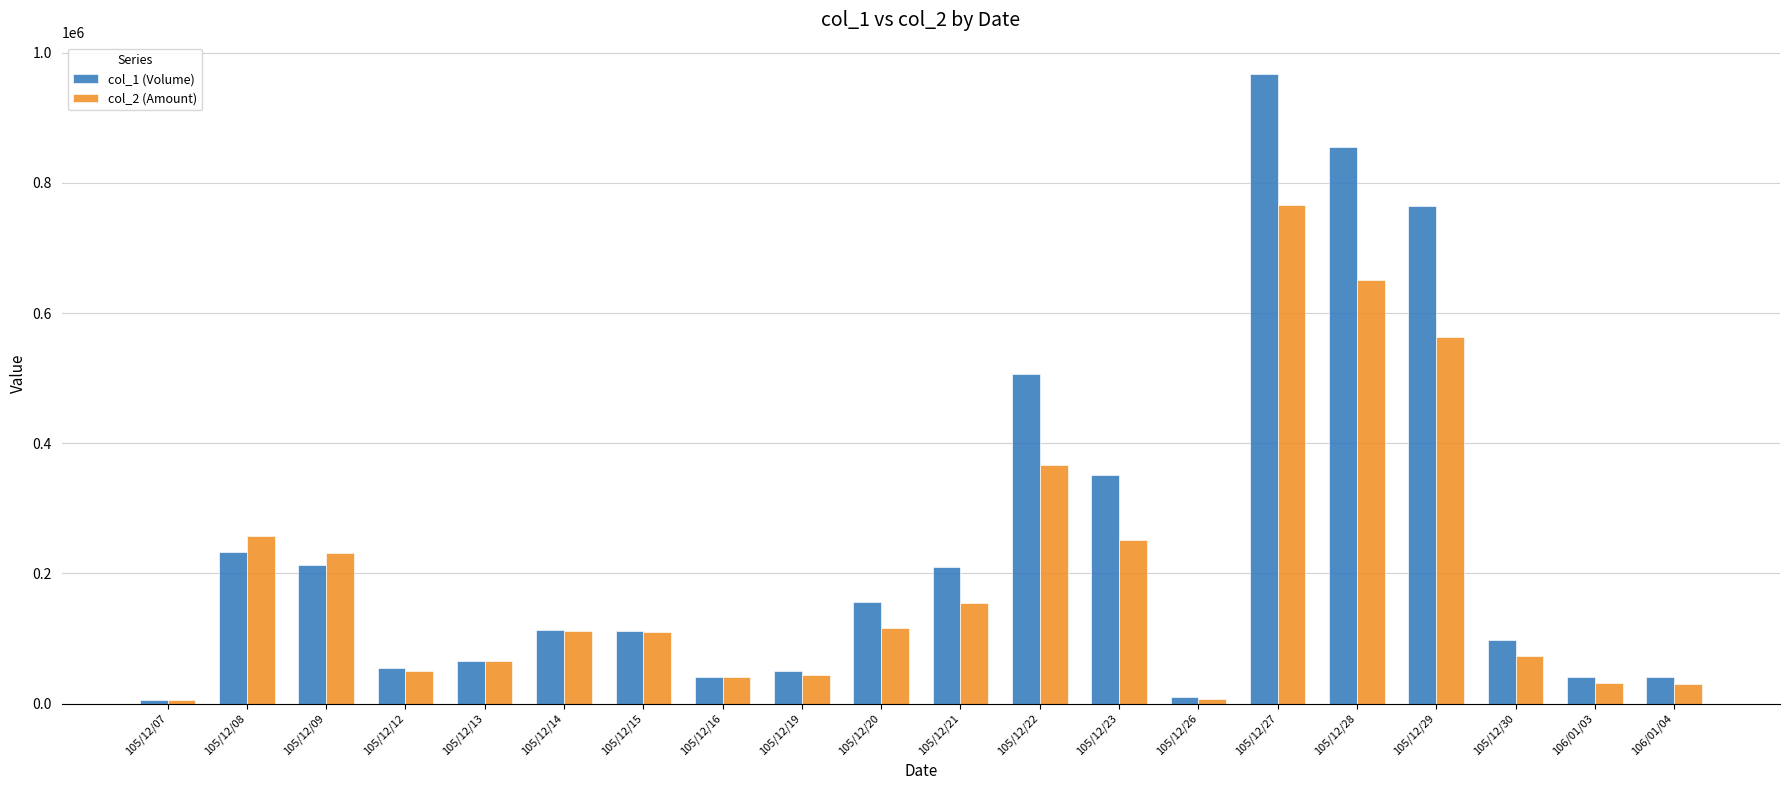

What is the label of the 1st bar from the right?

106/01/04